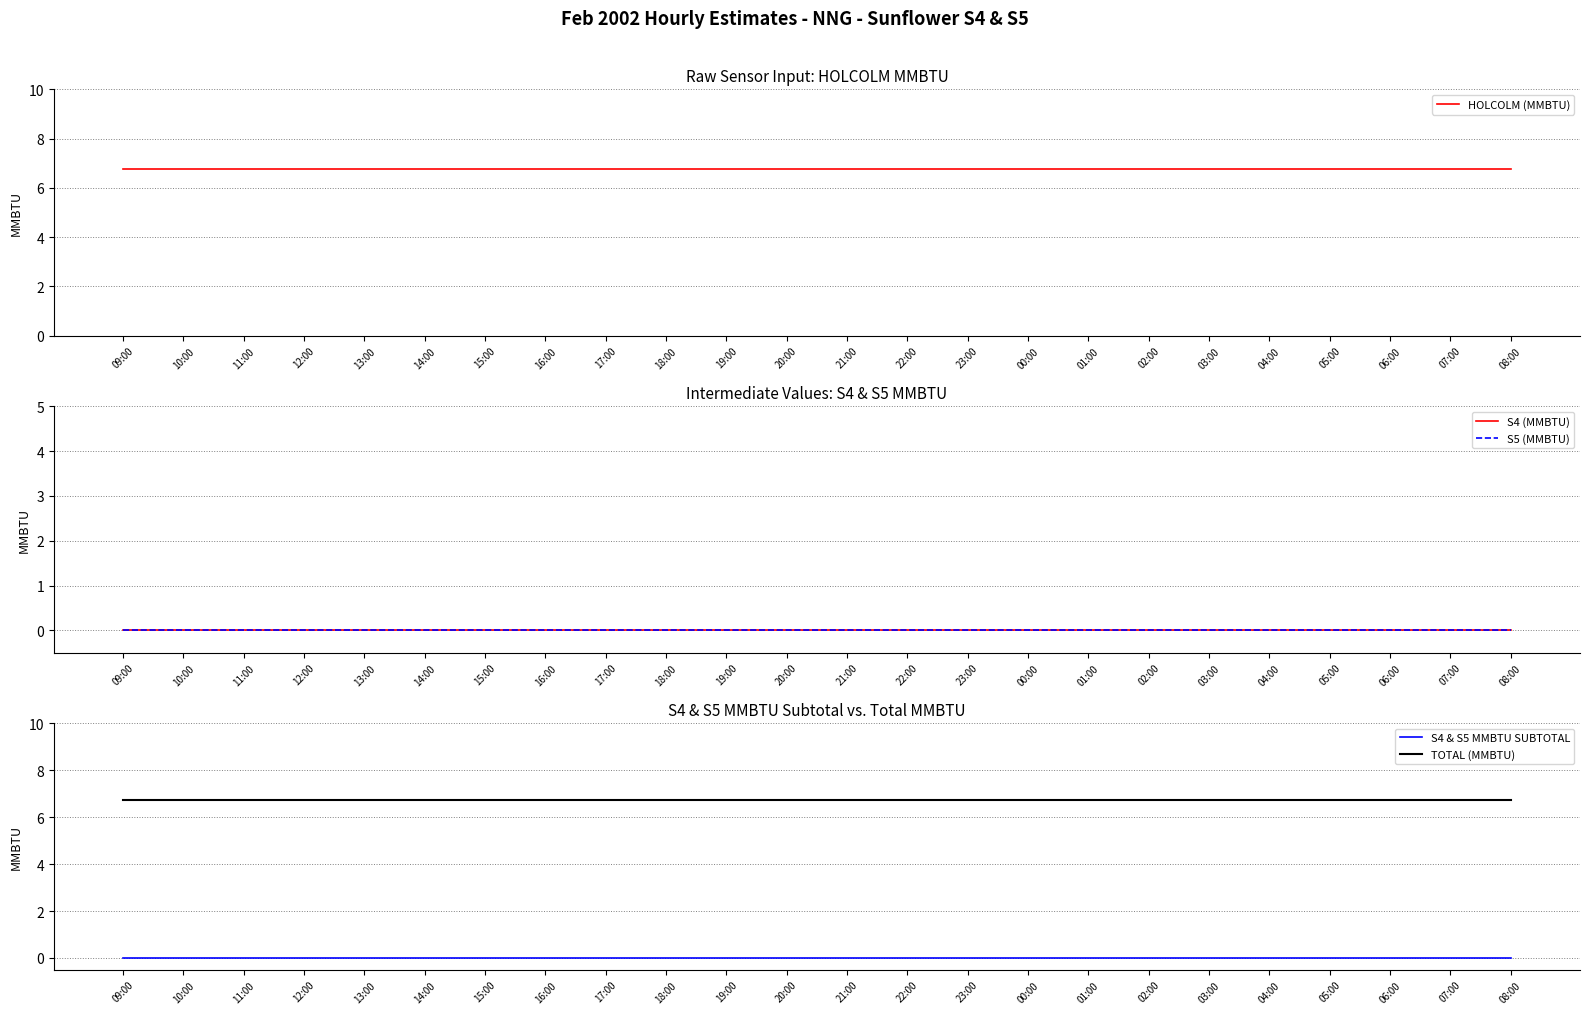

Which category has the highest value in the S5 (MMBTU) series?

09:00